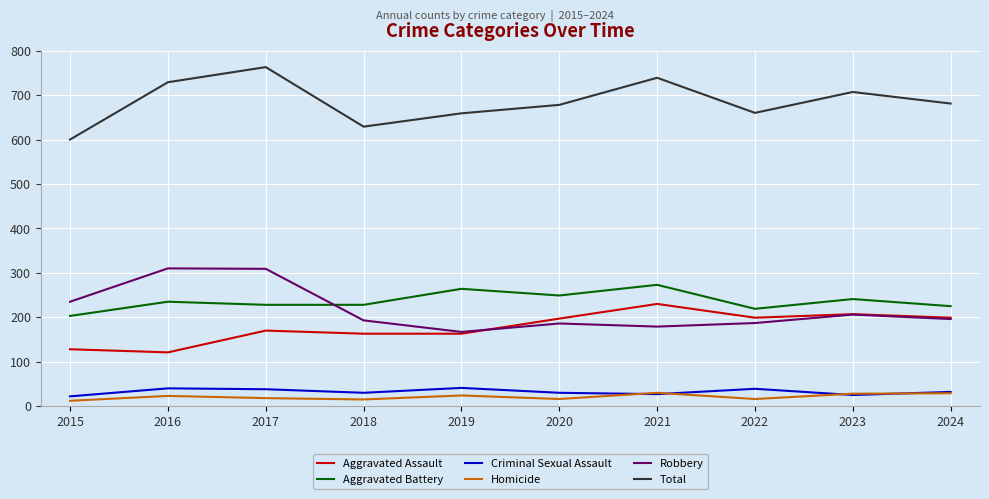

How many lines are shown in the chart?

6